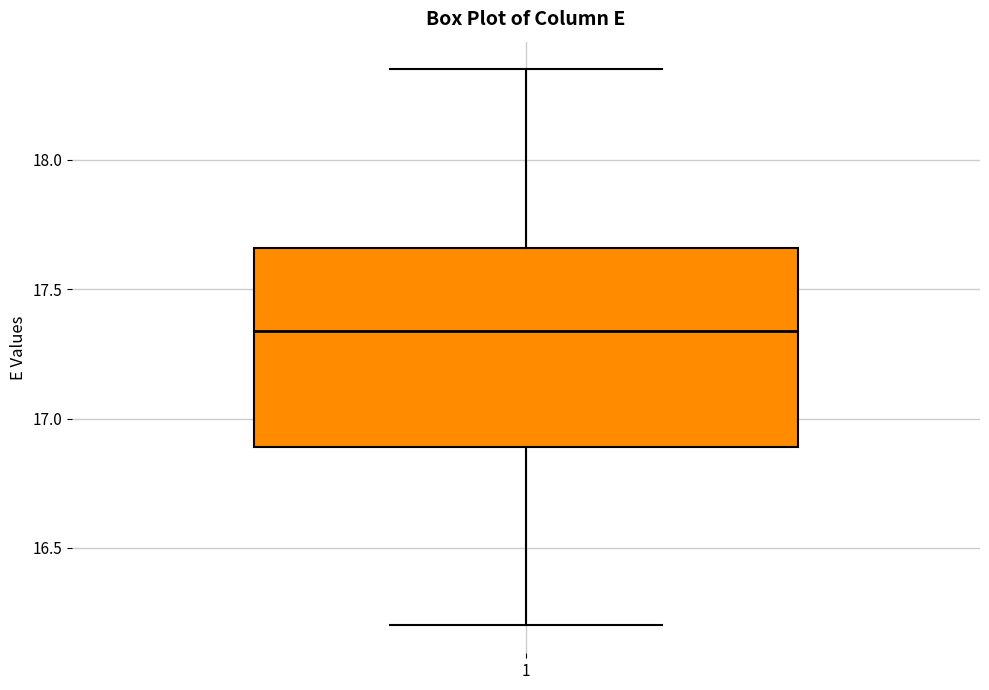

Read this box plot against the y-axis: the position of the median line, the range covered by the box, and the ends of both whiskers. The values are not printed on the chart, so give them approximately, as read against the axis.

median 17.35, box 16.90 to 17.65, whiskers 16.20 to 18.35